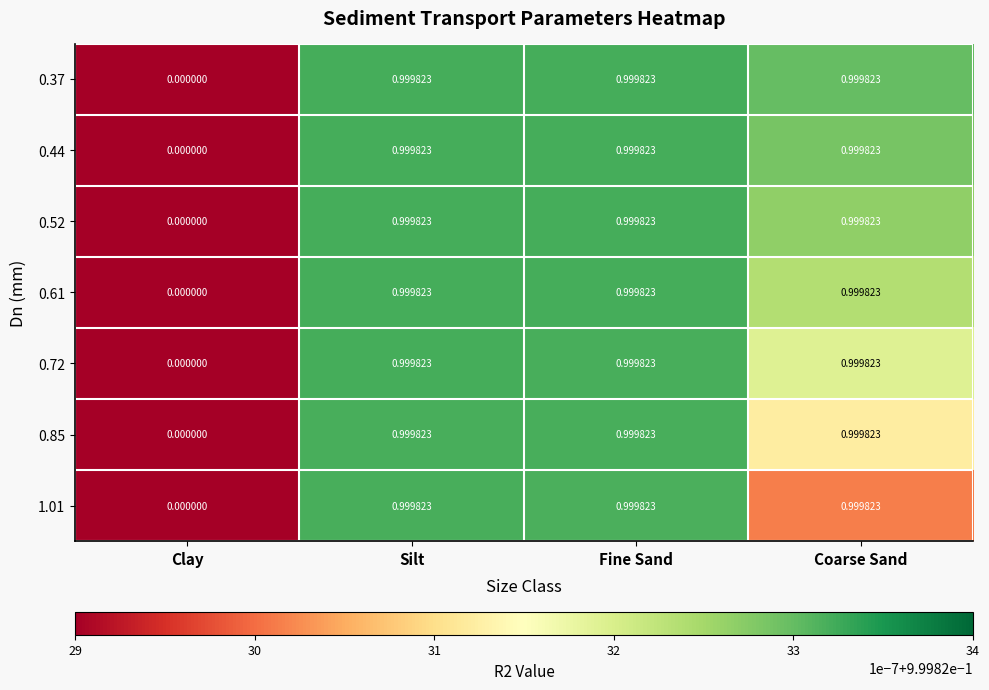

Where is 0.44 nearest to the value 0?

Clay